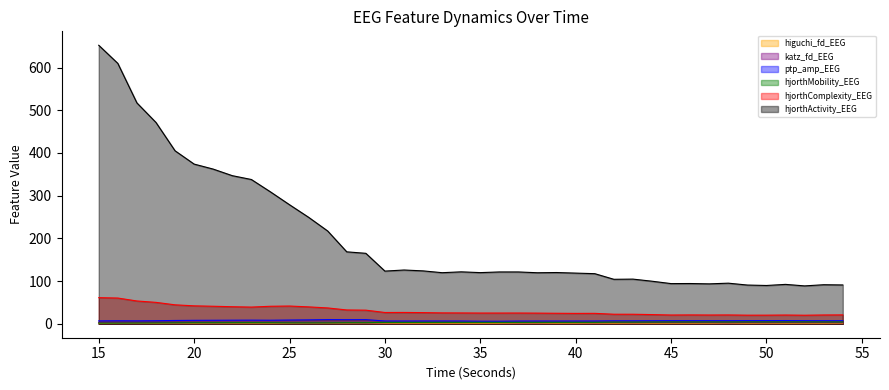

At which category does hjorthMobility_EEG reach its first local peak?

23